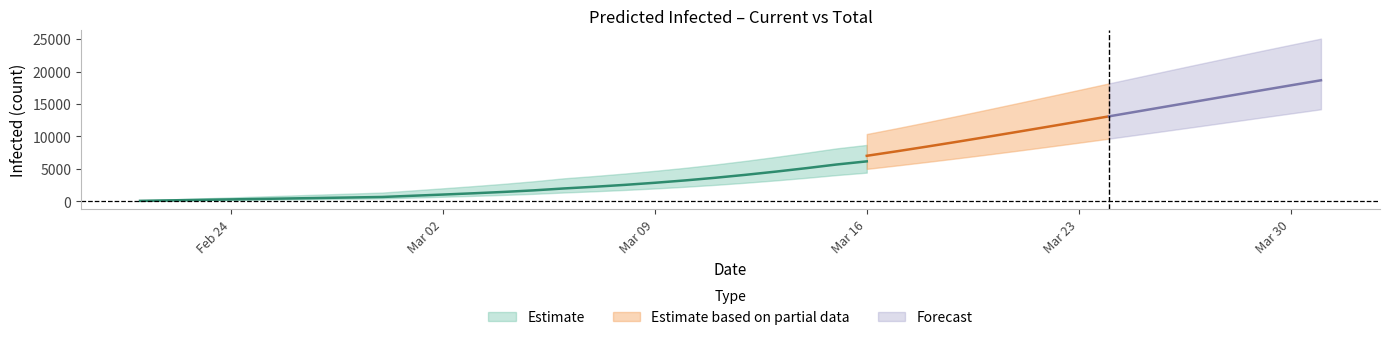

What is the minimum value shown in the chart?

50